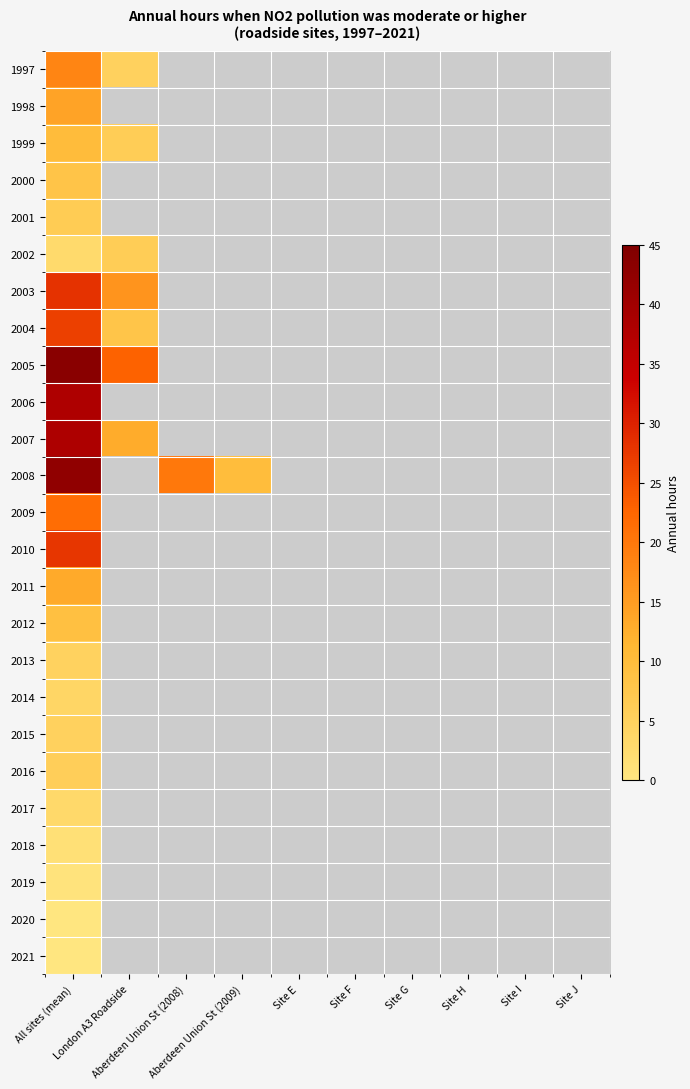

Which series has the largest range (max minus min)?

2008